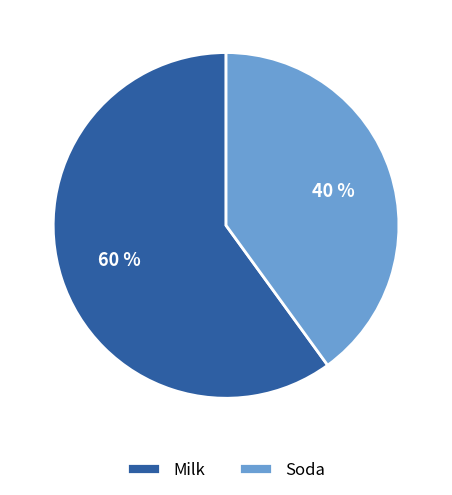

Between Milk and Soda, which is larger?

Milk